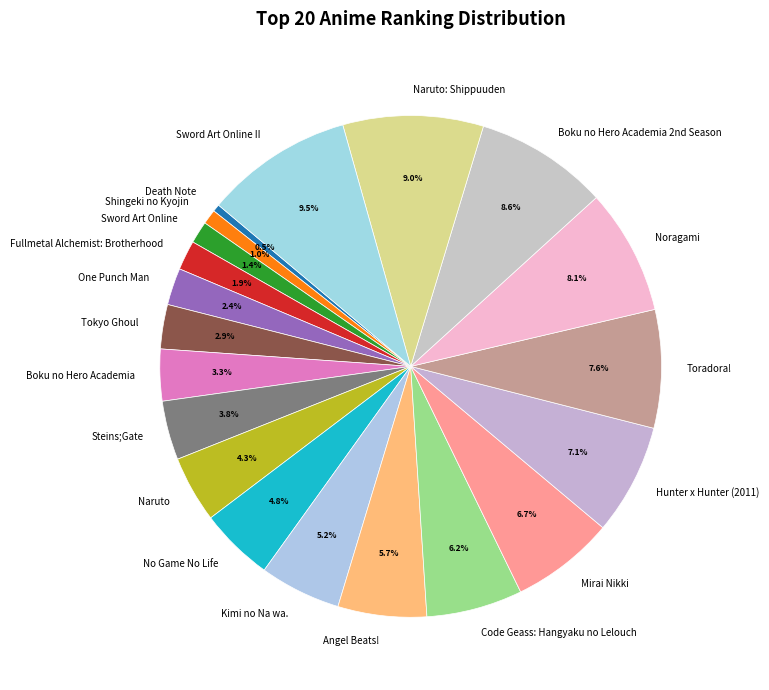

What is the ratio of the value at Angel Beats! to the value at Hunter x Hunter (2011)?

0.8